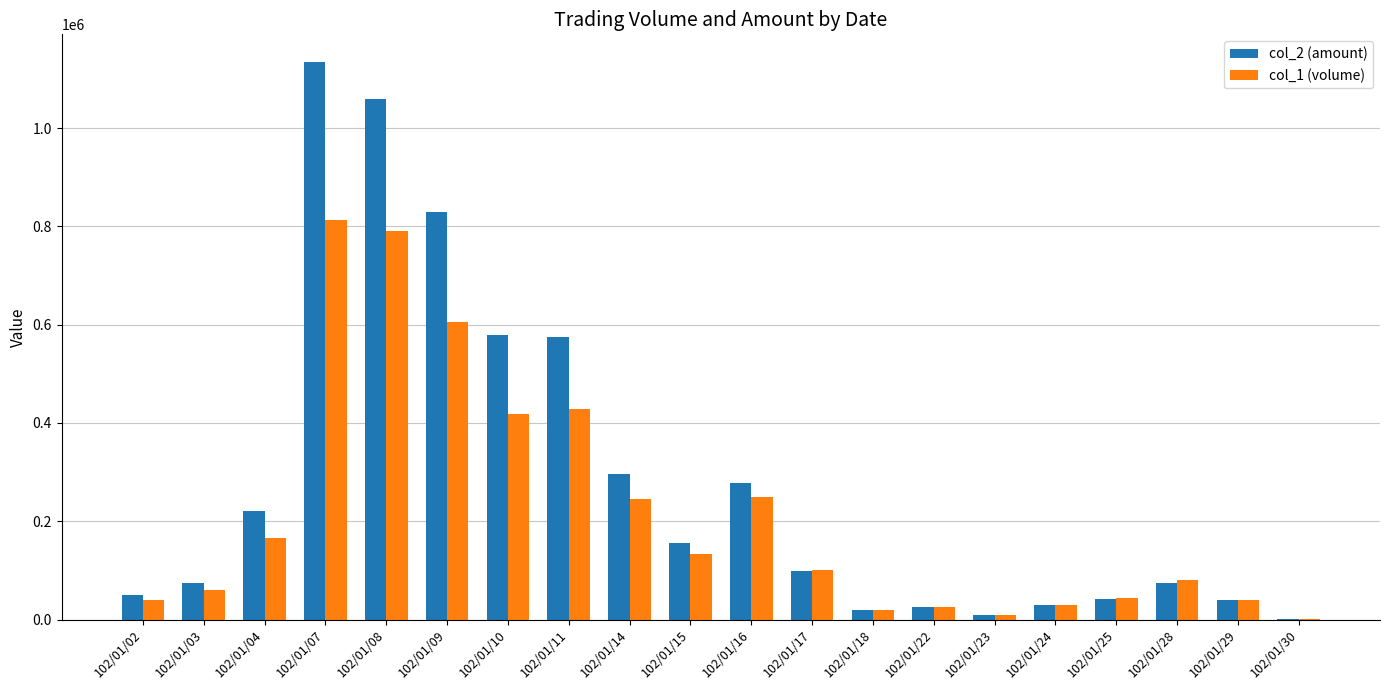

At which label does col_2 (amount) first exceed 99100?

102/01/04